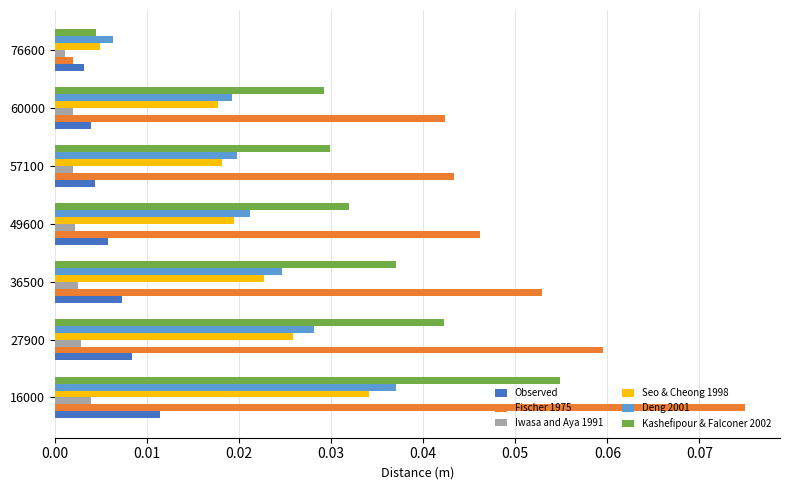

Which series has the widest spread of values?

Fischer 1975